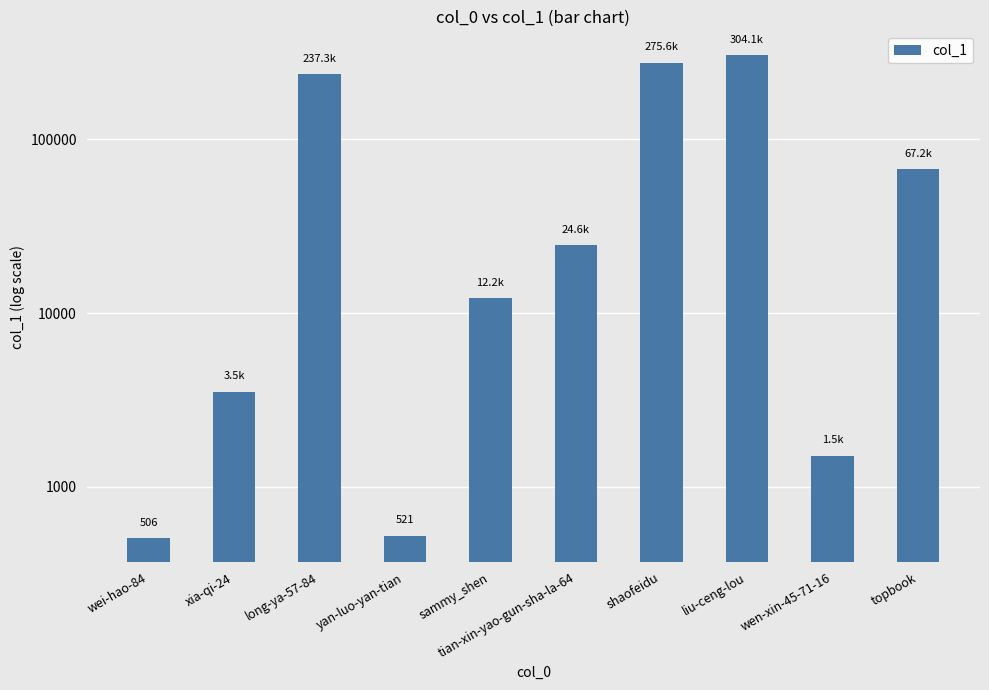

What is the sum of all values?

926977